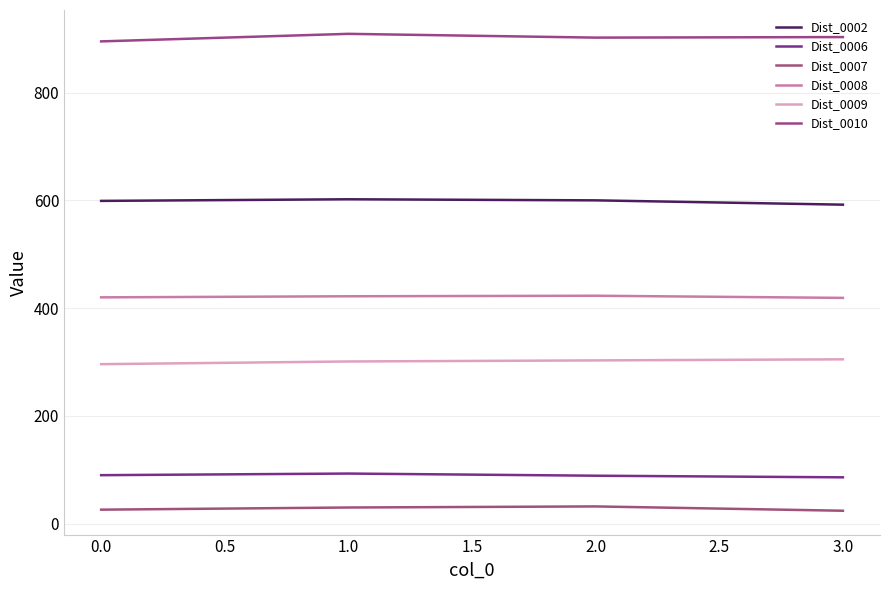

In Dist_0002, how many points are higher than both neighbors (excluding endpoints)?

1